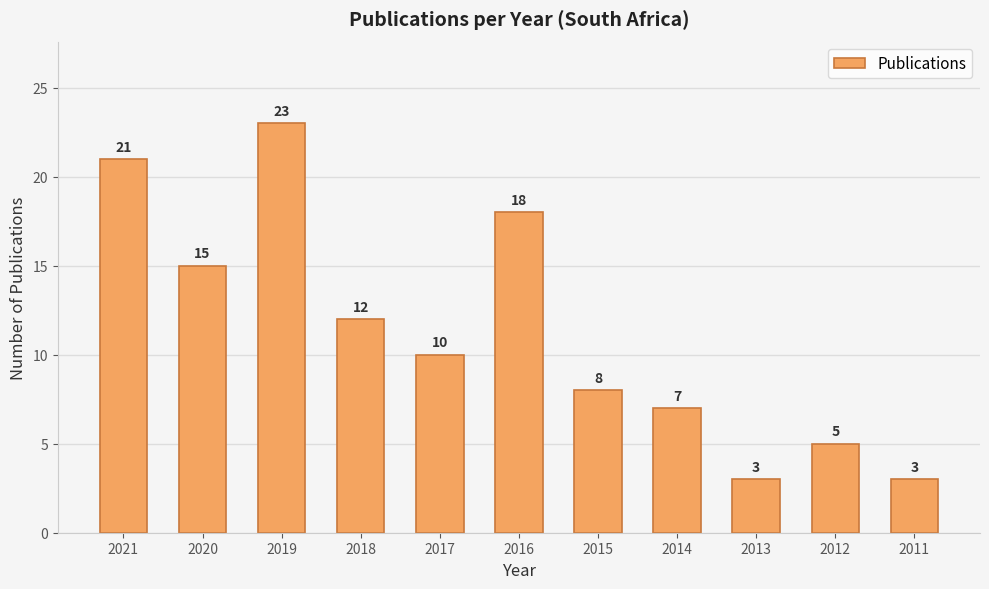

Count the values in the range 5 to 18.

7